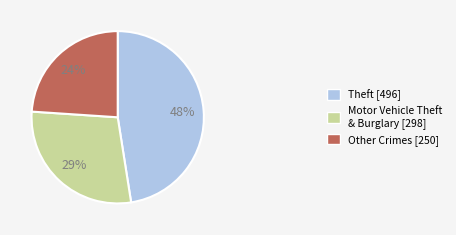

Is there any slice that represents more than half of the pie?

No